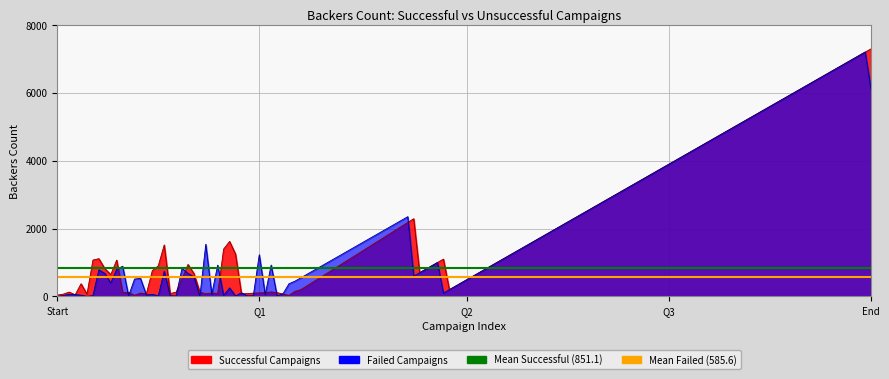

Which label corresponds to the smallest value in the chart?

Start